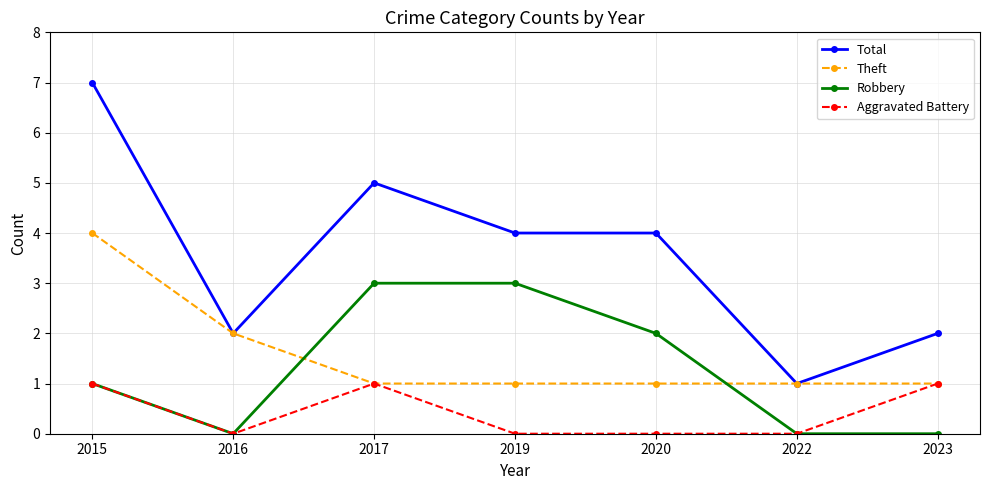

Count the Aggravated Battery values in the range 0 to 1.

7